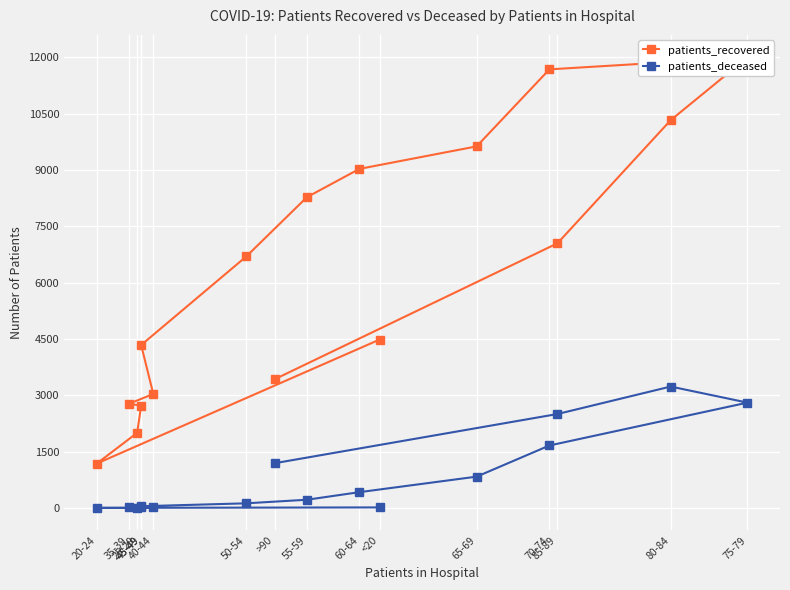

Which series changed the most between 25-29 and >90?

patients_recovered